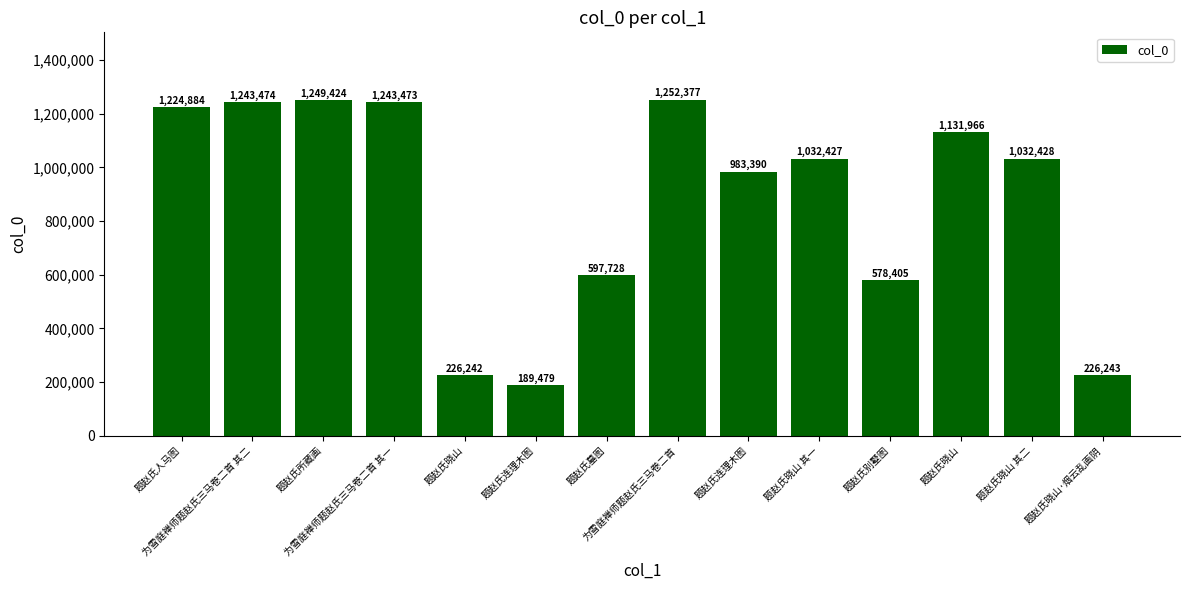

Reading left to right, transcribe all the data shown in this chart.

1224884	1243474	1249424	1243473	226242	189479	597728	1252377	983390	1032427	578405	1131966	1032428	226243